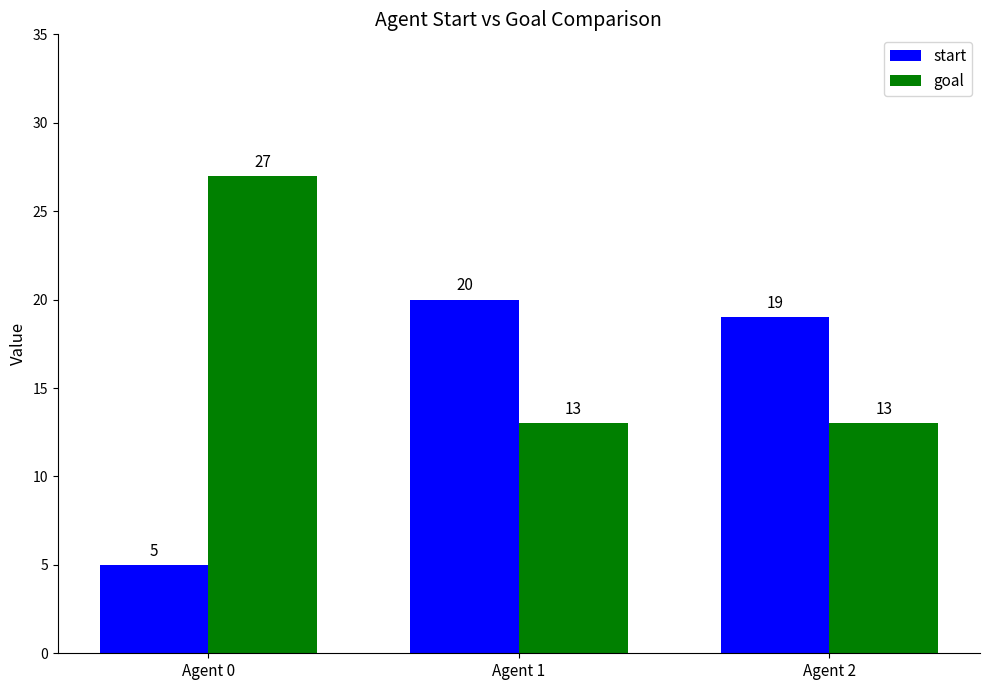

What is the value of the goal bar at the 2nd from the left?

13